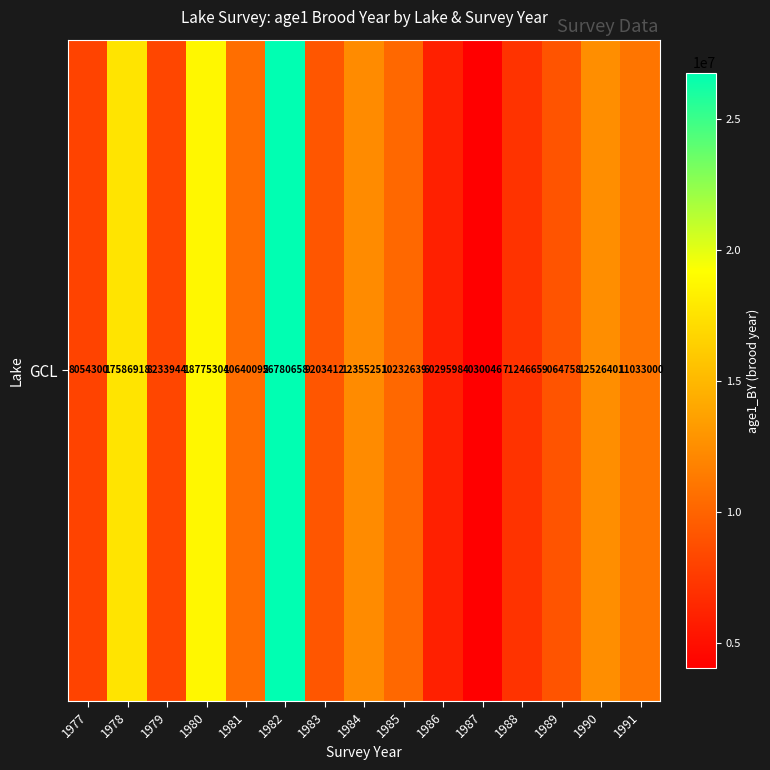

What is the sum of the values at 1986 and 1989?

15094356